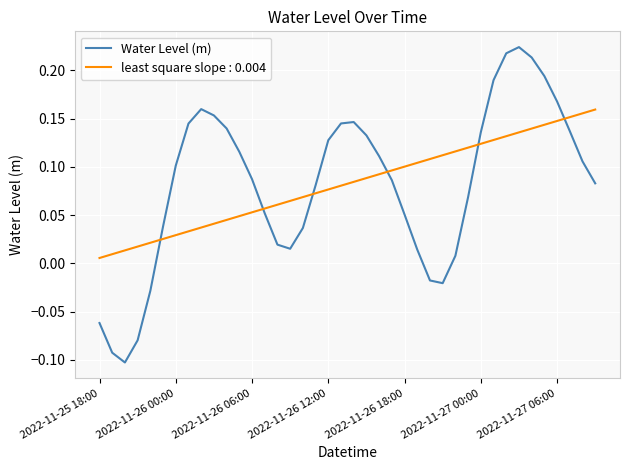

Which series has the widest spread of values?

Water Level (m)